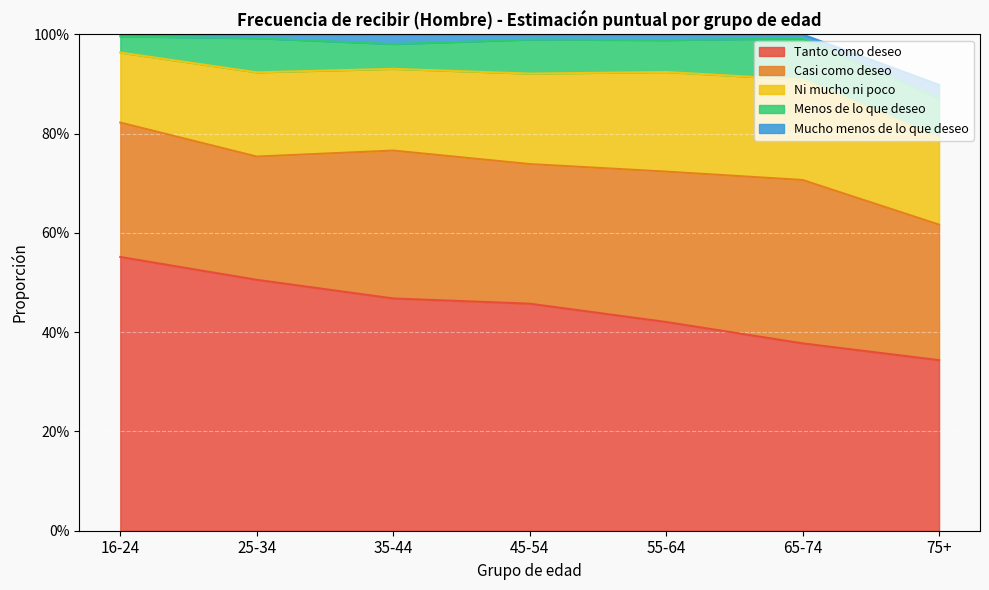

True or false: Ni mucho ni poco and Tanto como deseo cross at least once.

False